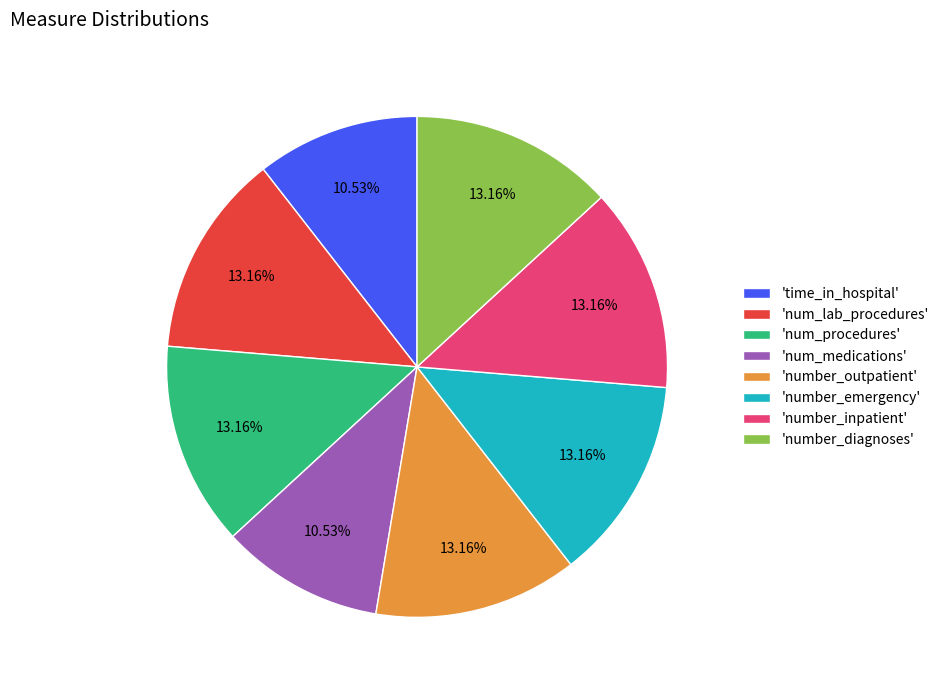

Do 'num_lab_procedures' and 'number_inpatient' together represent more than half of the pie?

No